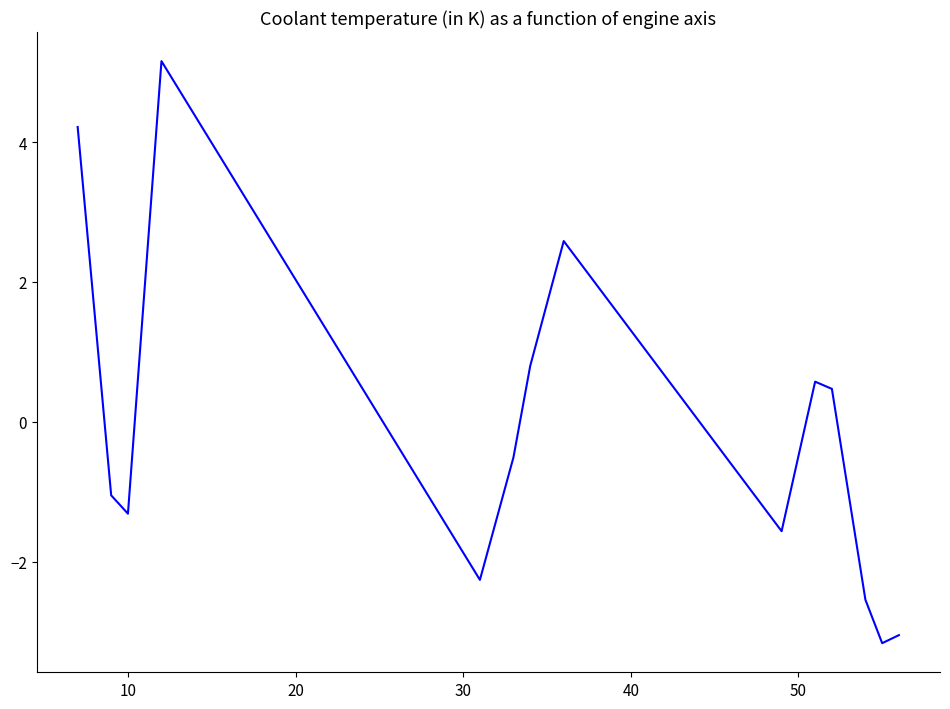

What is the smallest value displayed?

-3.2